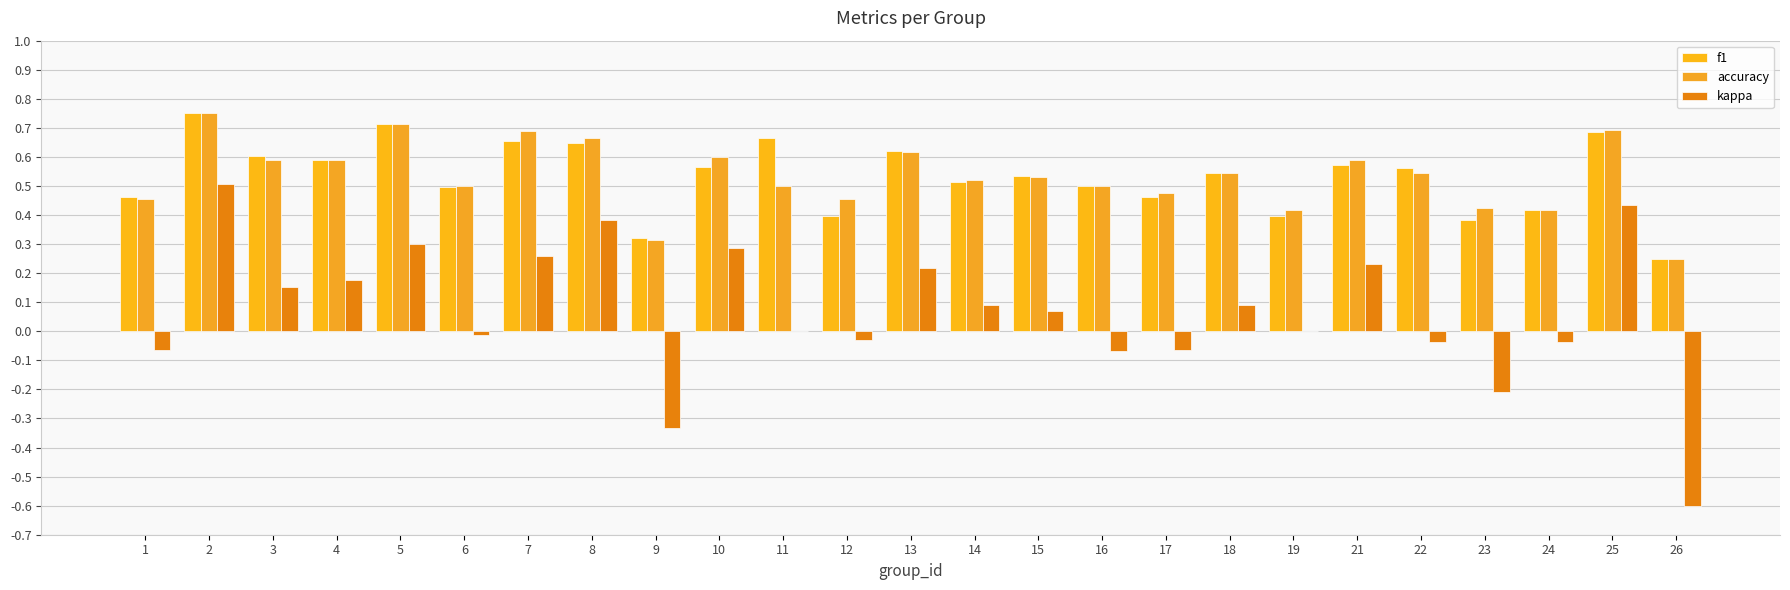

How many data points does each series have?

25